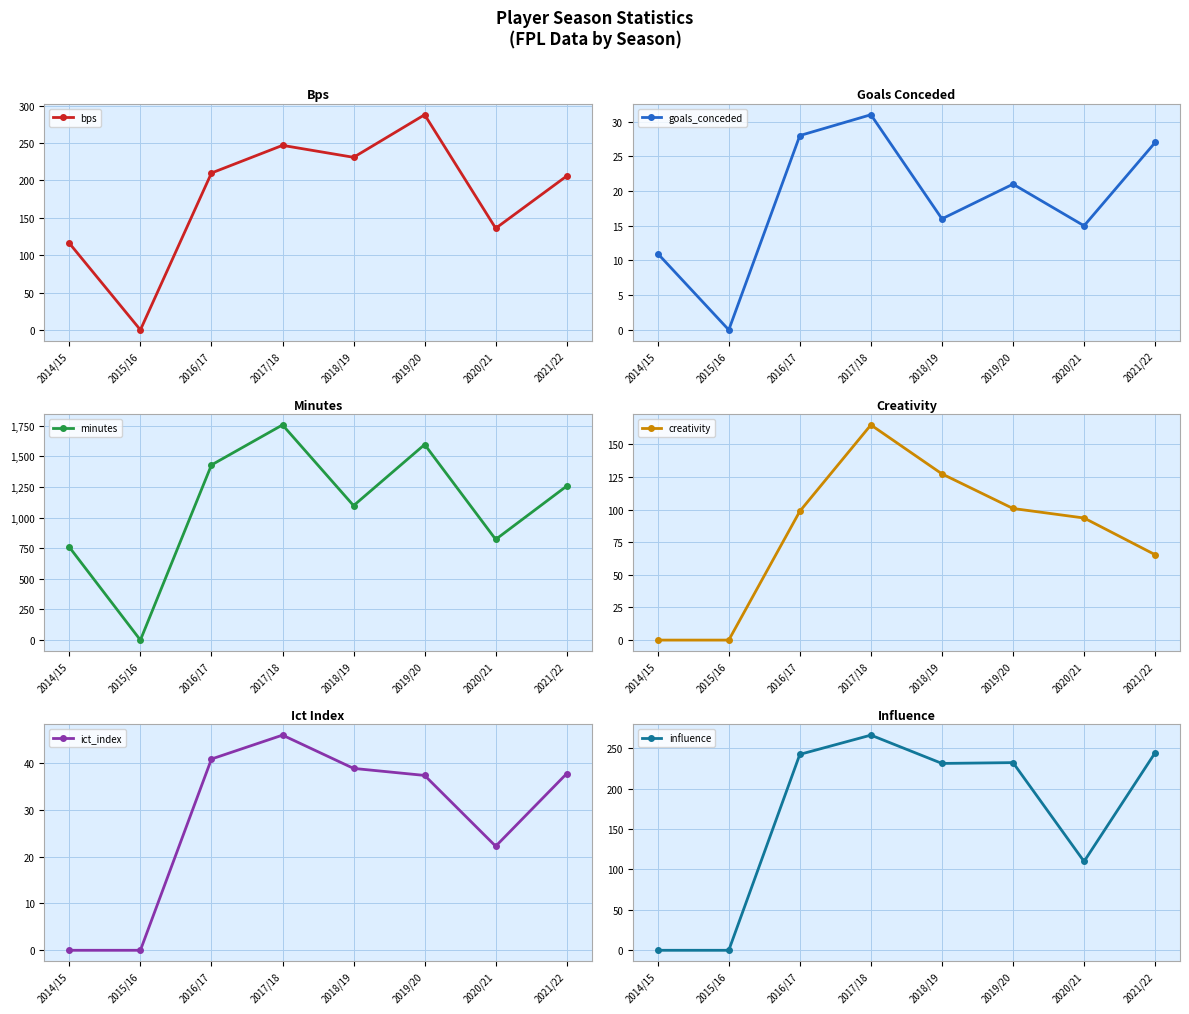

Reading left to right, transcribe all the data shown in this chart.

bps: 116.0	0.0	210.0	247.0	231.0	288.0	136.0	206.0
goals_conceded: 11.0	0.0	28.0	31.0	16.0	21.0	15.0	27.0
minutes: 759.0	0.0	1430.0	1757.0	1098.0	1597.0	822.0	1258.0
creativity: 0.0	0.0	98.7	164.8	127.3	100.8	93.5	65.4
ict_index: 0.0	0.0	40.8	45.9	38.8	37.3	22.2	37.7
influence: 0.0	0.0	242.2	266.0	231.0	232.0	109.8	244.2